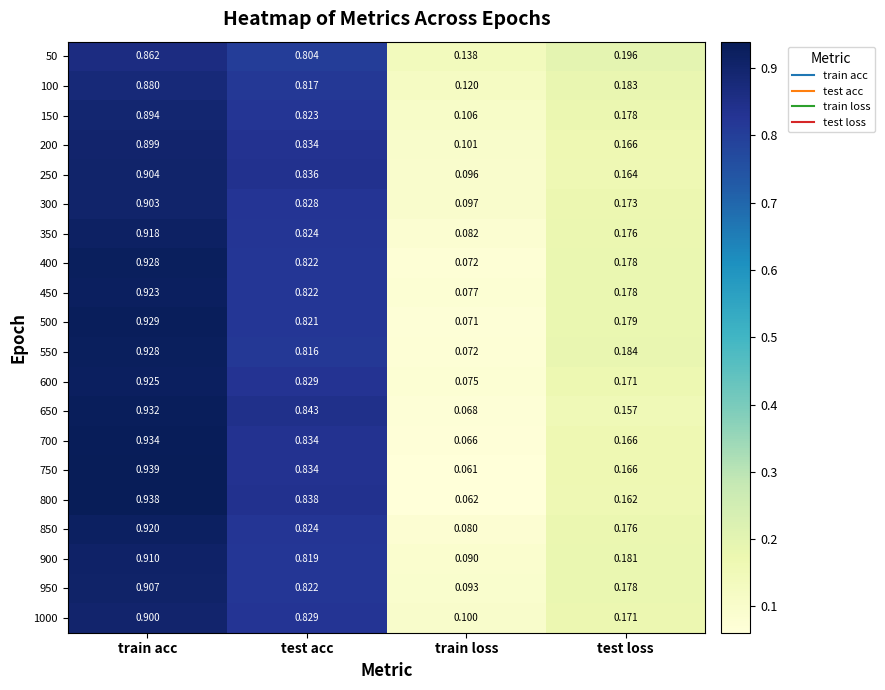

What is the greatest value displayed?

0.9